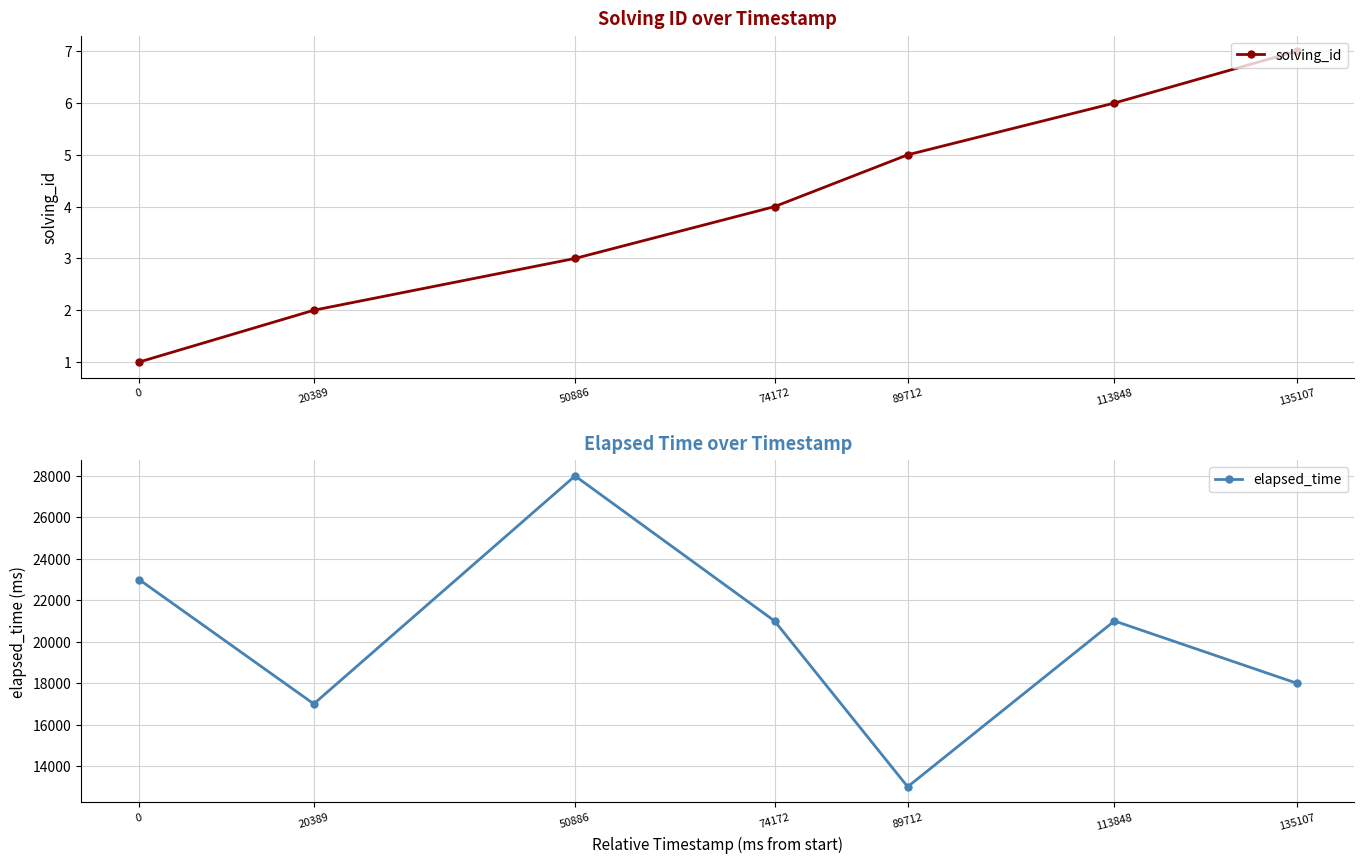

What are all the series names shown in the legend?

solving_id, elapsed_time